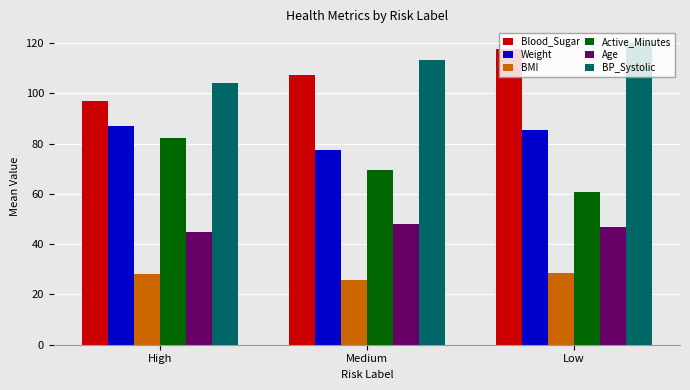

What is the label of the 2nd bar from the left?

Medium